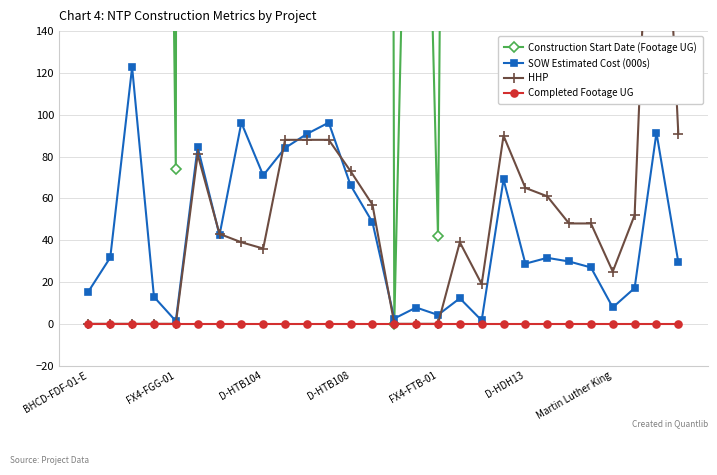

True or false: SOW Estimated Cost (000s) has a value of 7.8 at Martin Luther King.

True